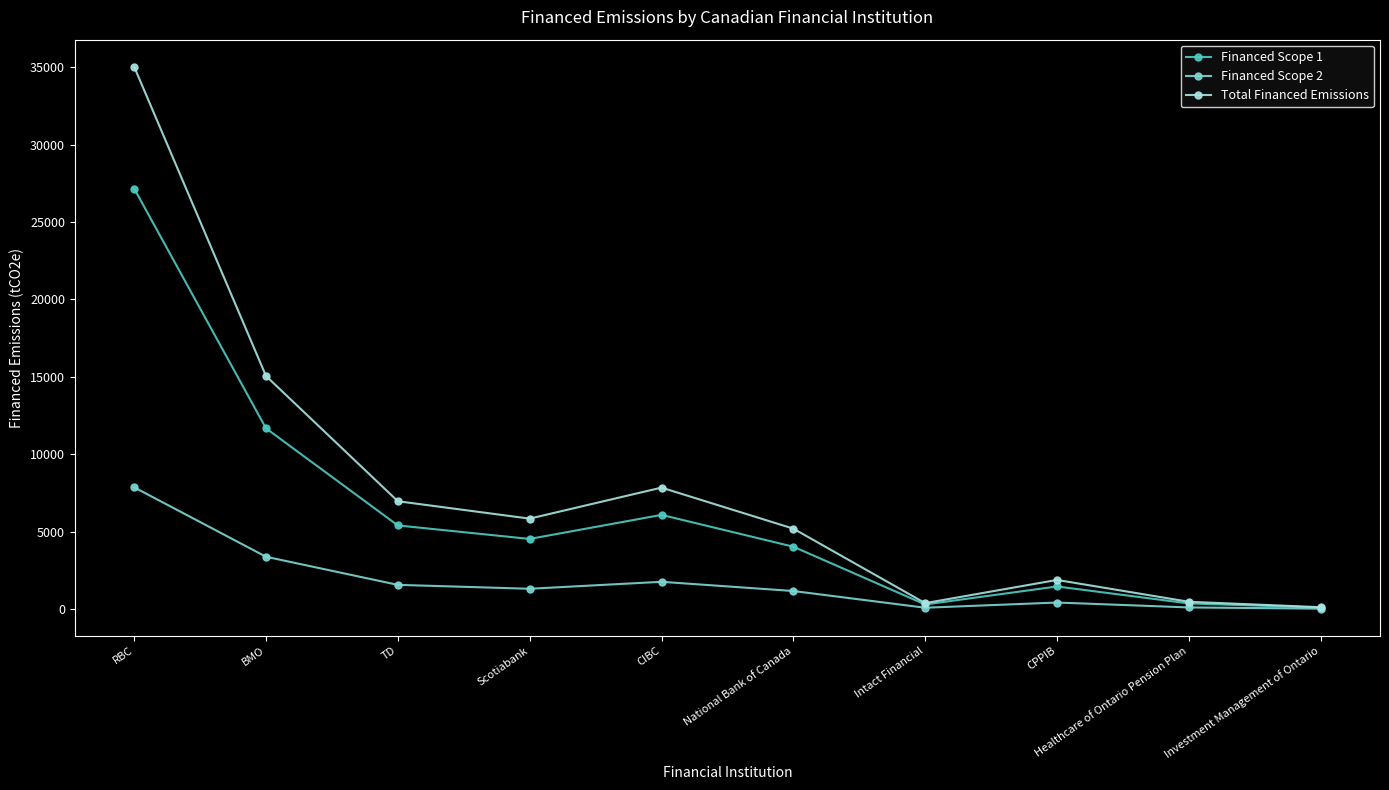

Which series has the largest range (max minus min)?

Total Financed Emissions